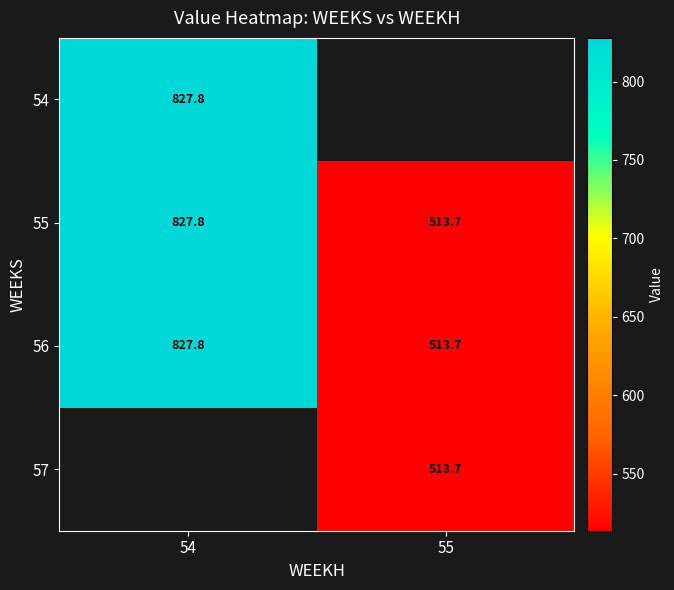

Which category has the highest value across all series?

54